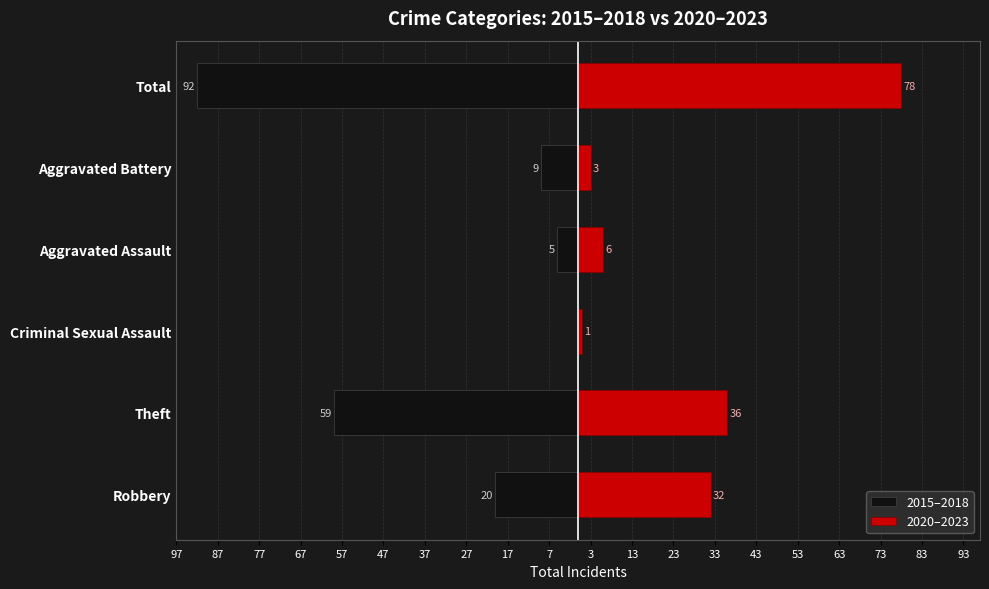

What is the sum of all 2020–2023 values?

156